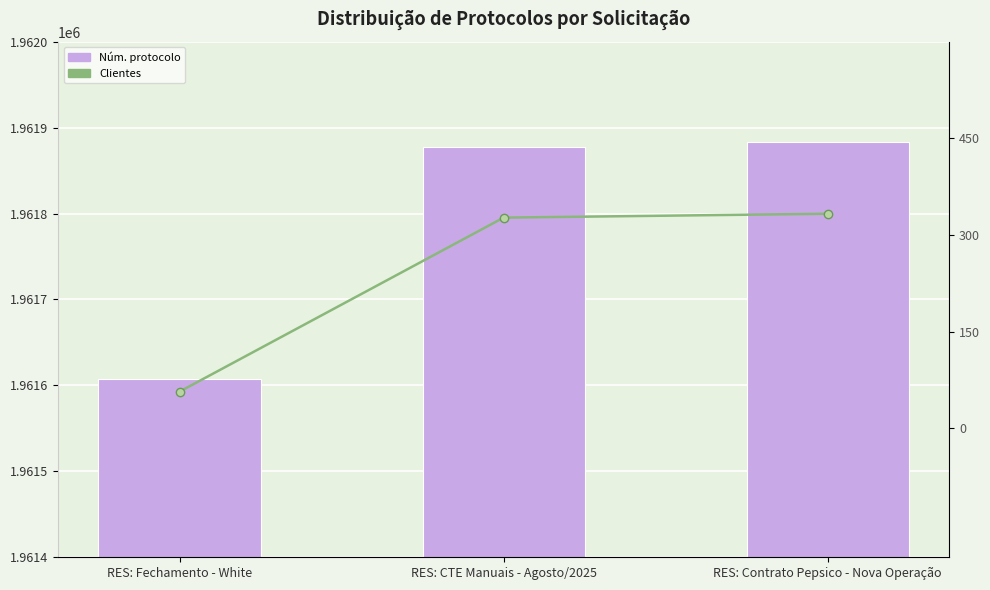

Which series has the widest spread of values?

Núm. protocolo